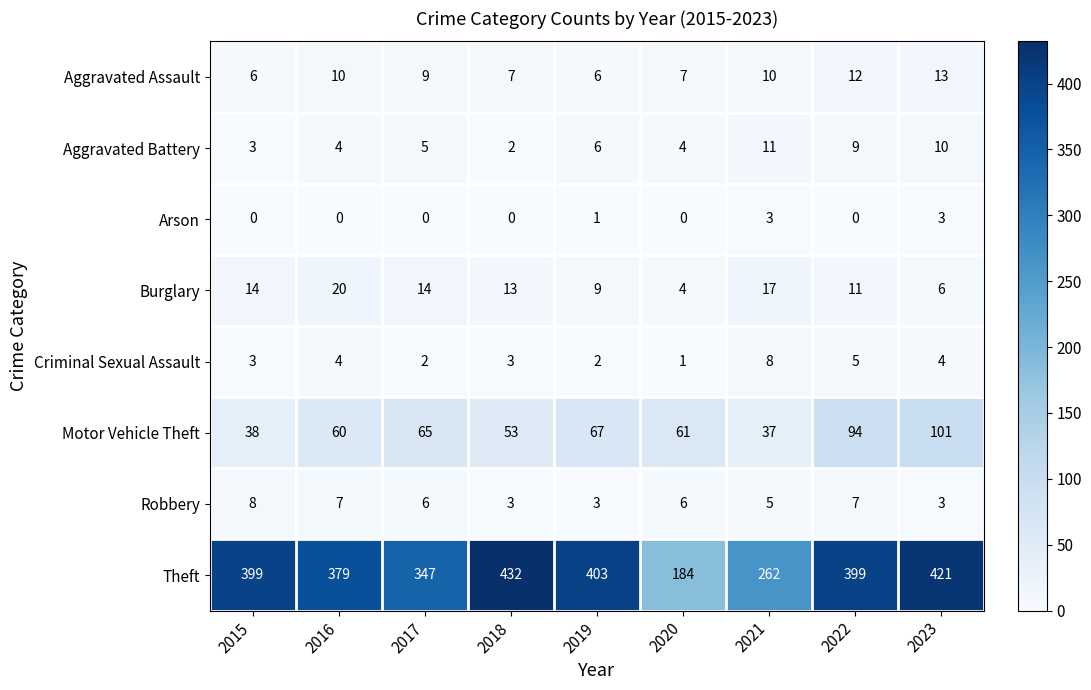

Rank the series at 2017 from lowest to highest value.

Arson, Criminal Sexual Assault, Aggravated Battery, Robbery, Aggravated Assault, Burglary, Motor Vehicle Theft, Theft